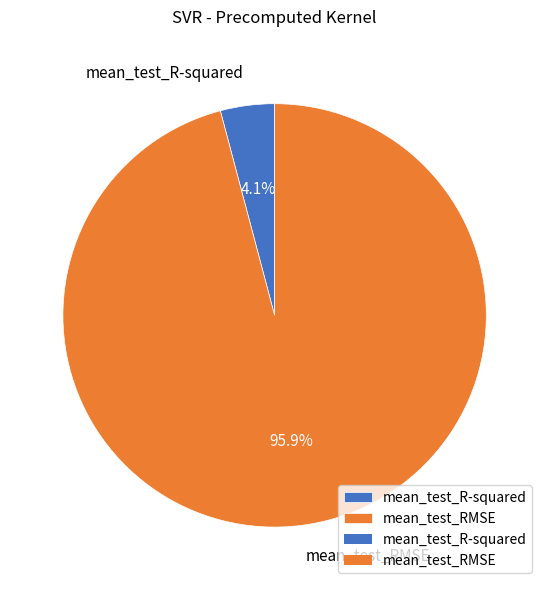

Combined, what portion of the pie is mean_test_R-squared and mean_test_RMSE?

100.0%